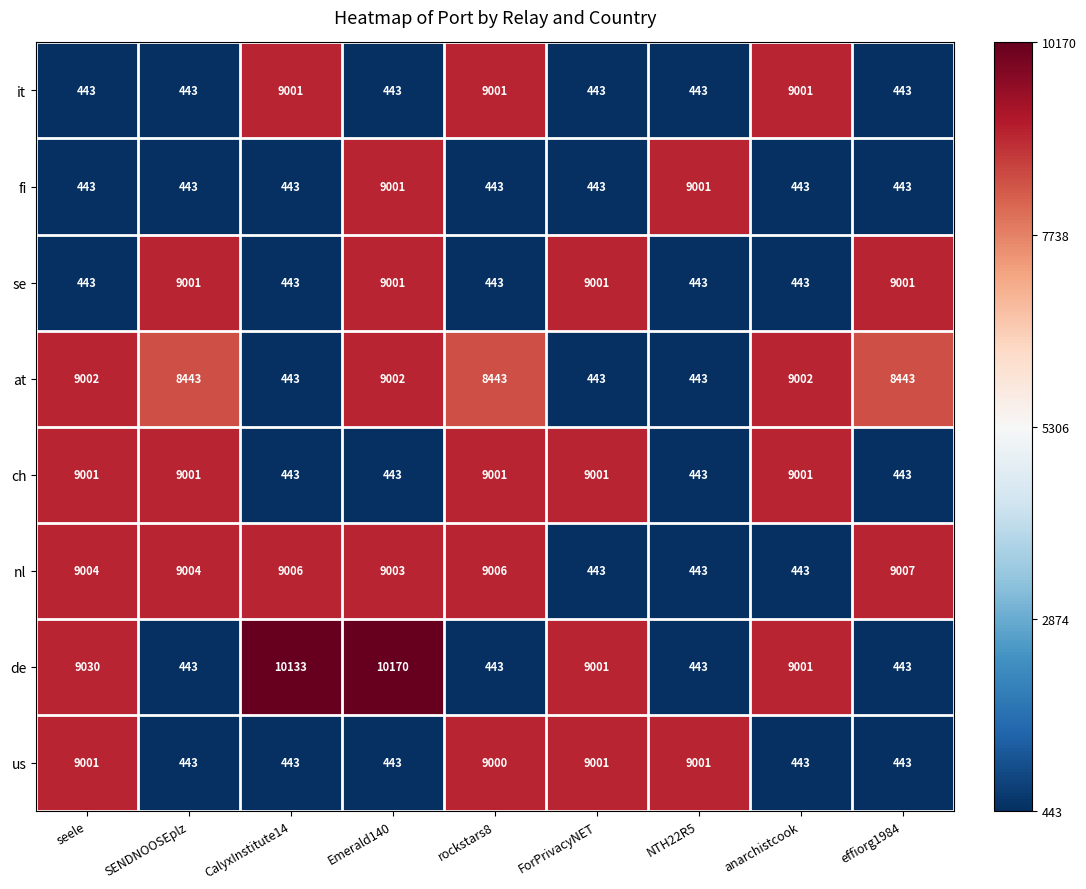

What is the lowest value of the nl series?

443